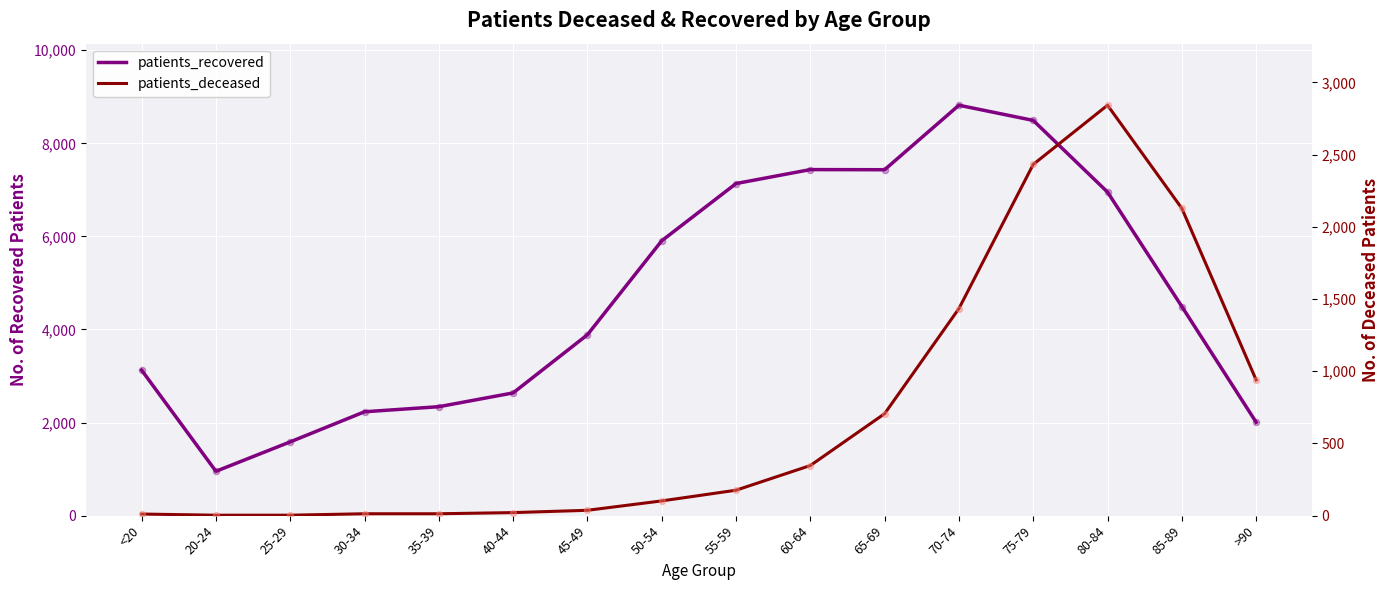

What is the total value across all series at 25-29?

1588